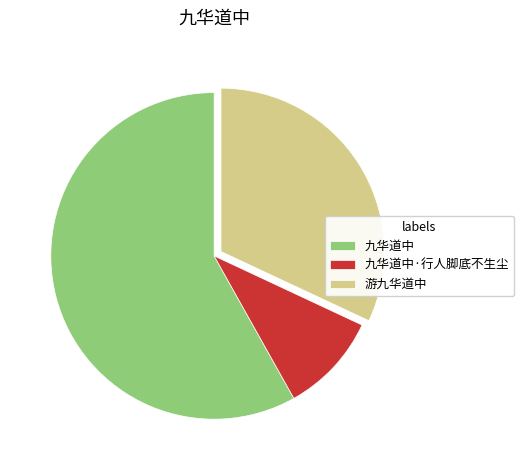

True or false: 游九华道中 accounts for 37% of the total.

False